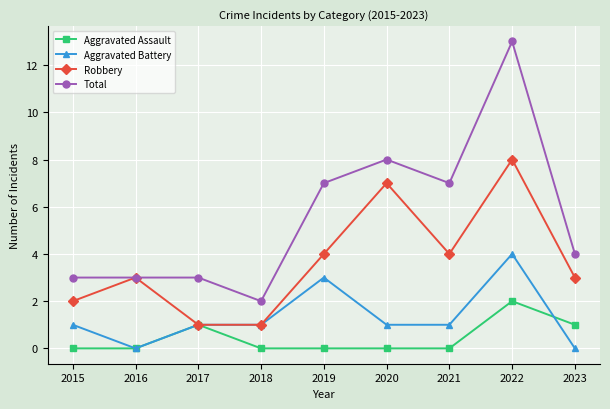

Reading left to right, what are all the values shown in this chart?

Aggravated Assault: 2015=0	2016=0	2017=1	2018=0	2019=0	2020=0	2021=0	2022=2	2023=1
Aggravated Battery: 2015=1	2016=0	2017=1	2018=1	2019=3	2020=1	2021=1	2022=4	2023=0
Robbery: 2015=2	2016=3	2017=1	2018=1	2019=4	2020=7	2021=4	2022=8	2023=3
Total: 2015=3	2016=3	2017=3	2018=2	2019=7	2020=8	2021=7	2022=13	2023=4